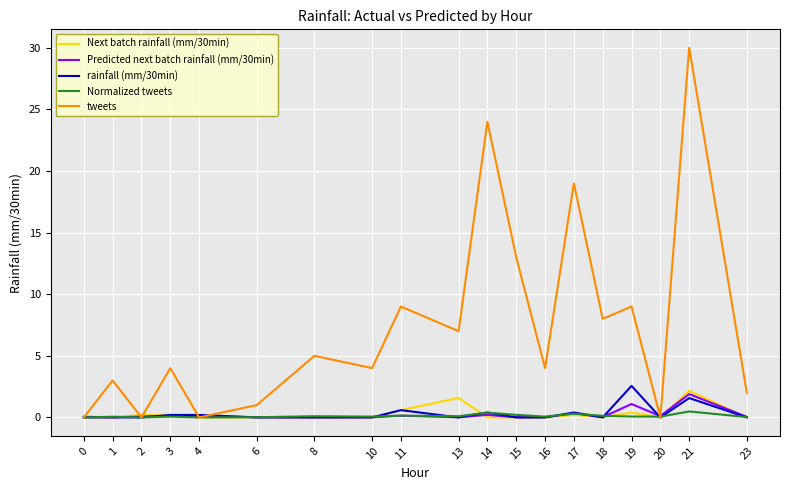

The value of Next batch rainfall (mm/30min) at 14 is 0.0. True or false?

True